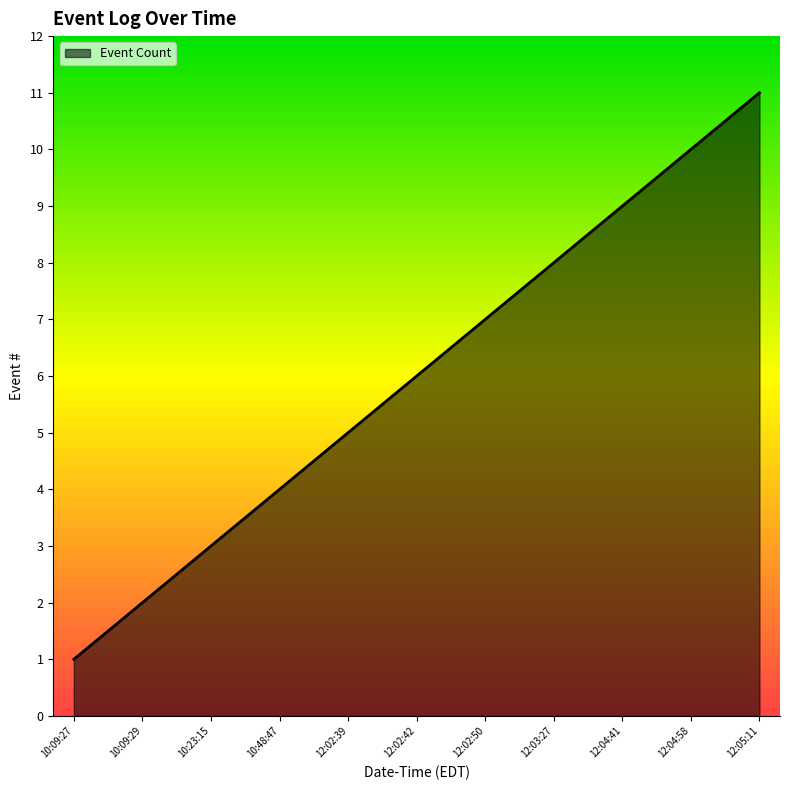

List the labels in order of value, largest first.

12:05:11, 12:04:58, 12:04:41, 12:03:27, 12:02:50, 12:02:42, 12:02:39, 10:48:47, 10:23:15, 10:09:29, 10:09:27